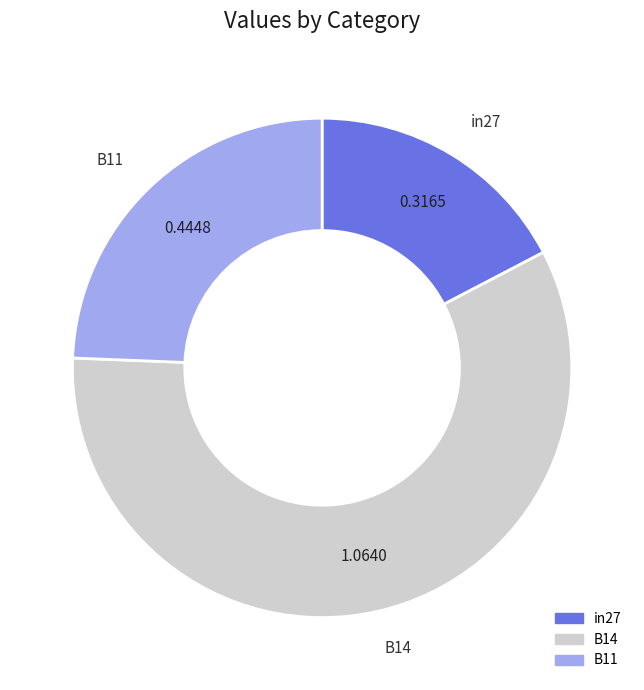

Is it true that B14 is 58% of the pie?

True